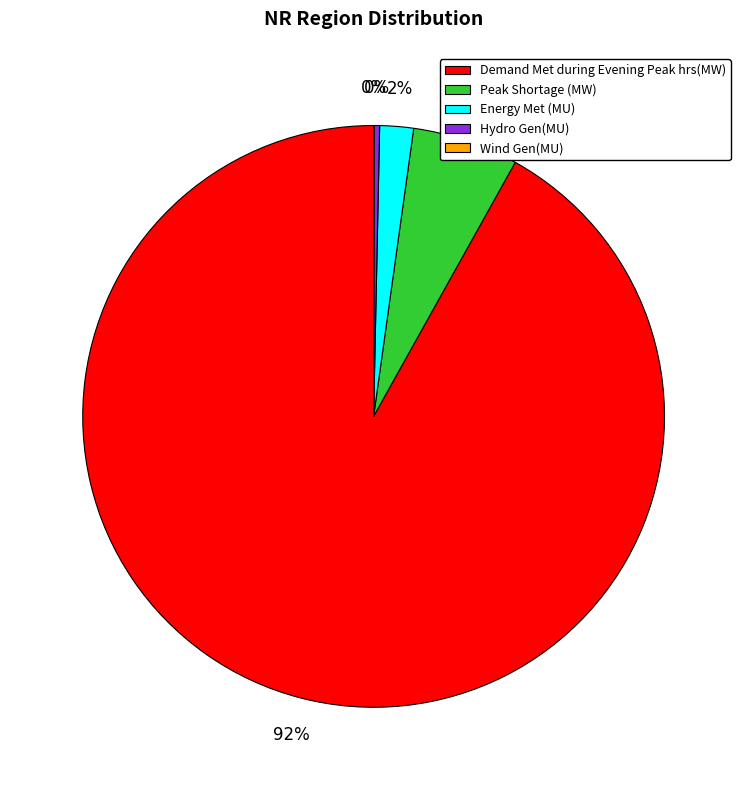

To the nearest percent, what is the average slice percentage?

20%